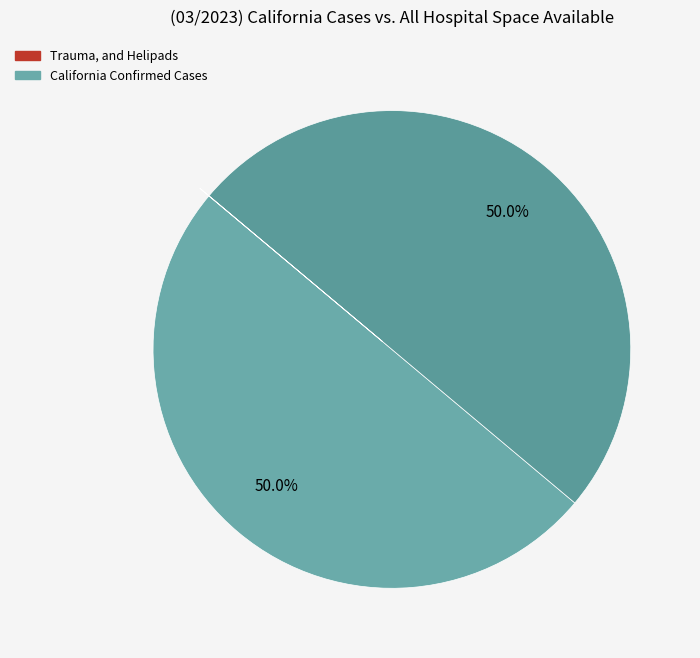

How many segments does this pie chart have?

4